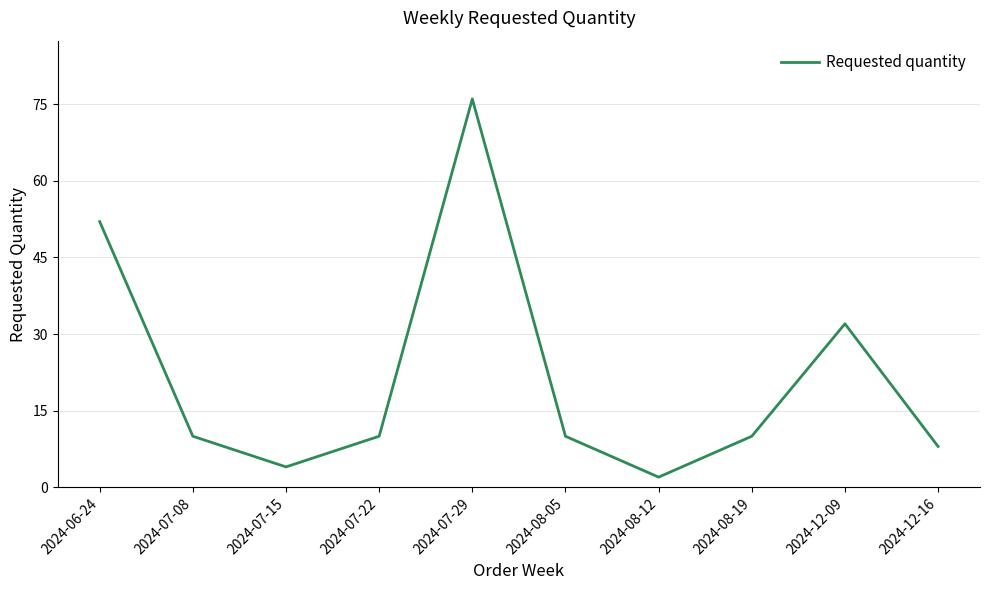

What is the smallest value displayed?

2